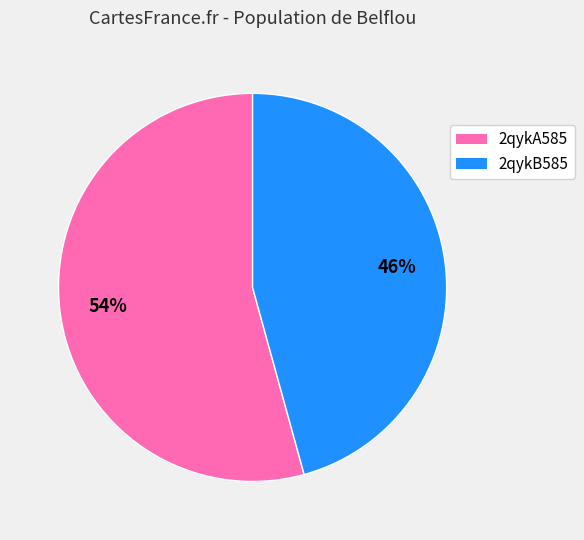

Is the sum of 2qykB585 and 2qykA585 greater than half?

Yes